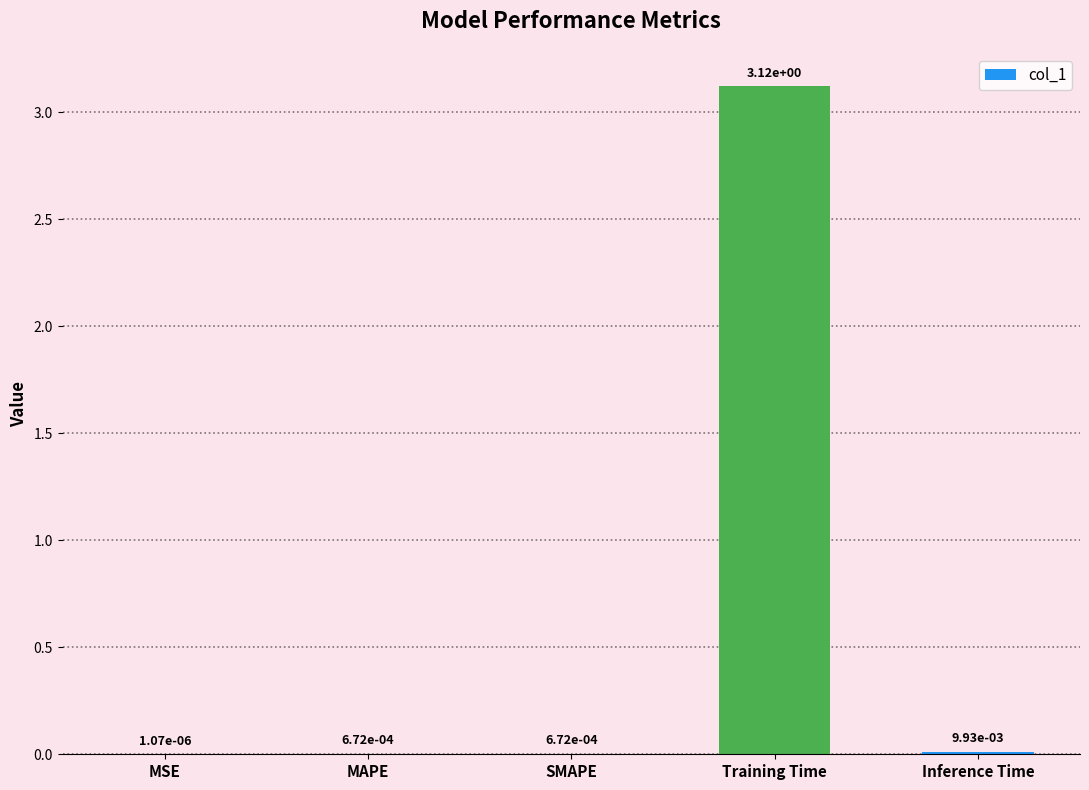

Which has a higher value, MSE or Training Time?

Training Time